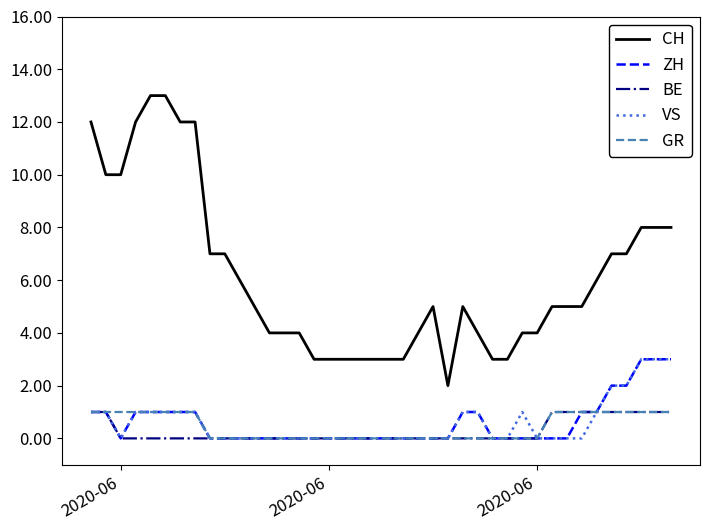

Which series has the largest range (max minus min)?

CH